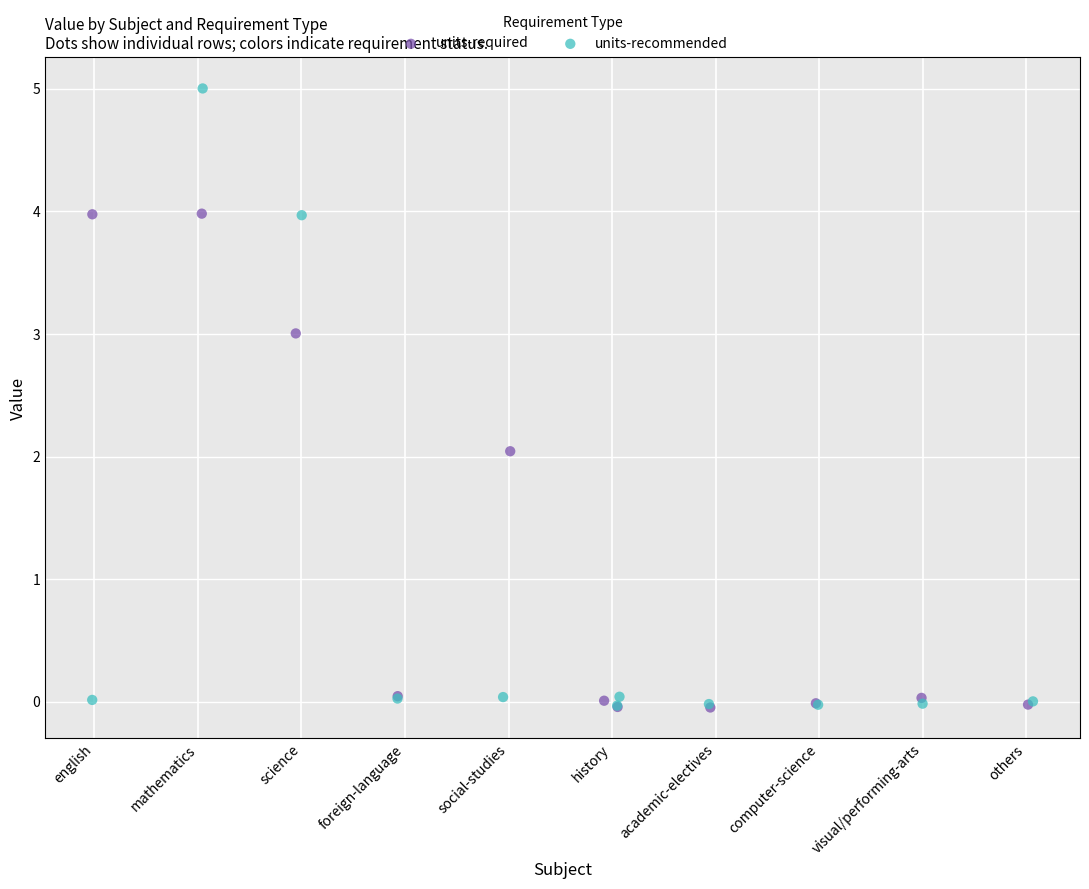

Which series contains the highest Y value?

units-recommended